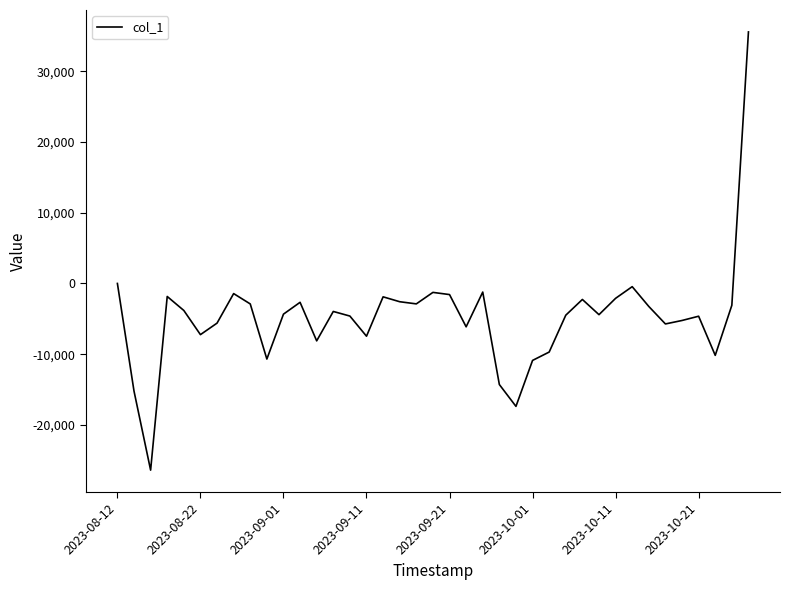

What is the maximum value shown in the chart?

35581.4